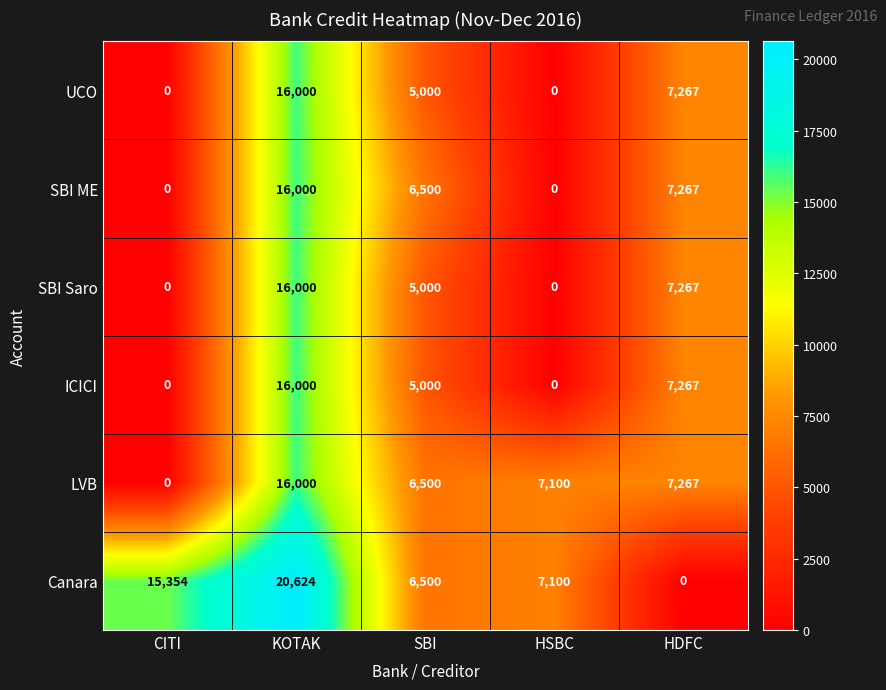

The SBI Saro series shows 7267 at HDFC. True or false?

True